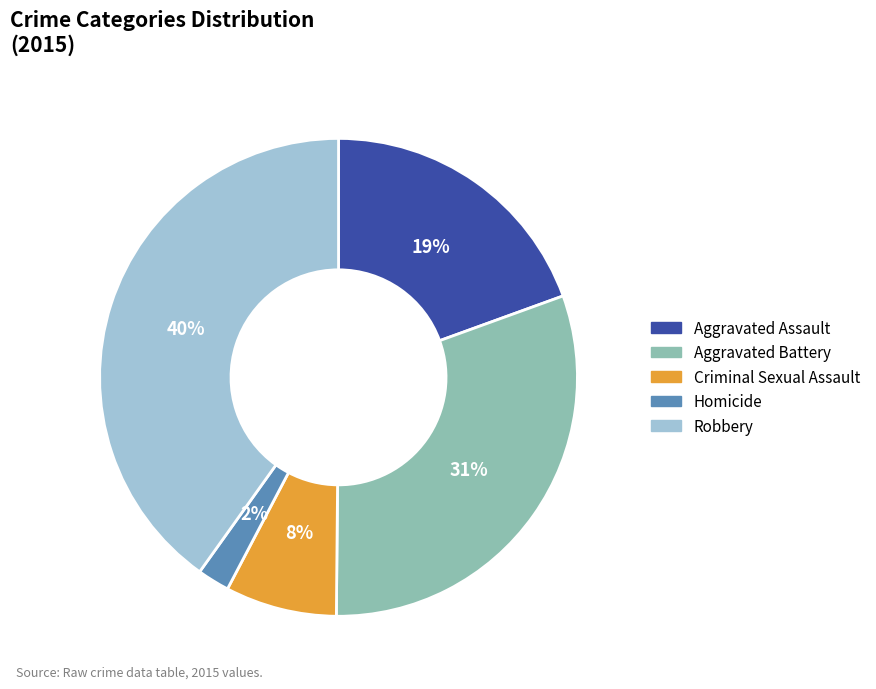

What percentage is the Homicide slice, to the nearest percent?

2%